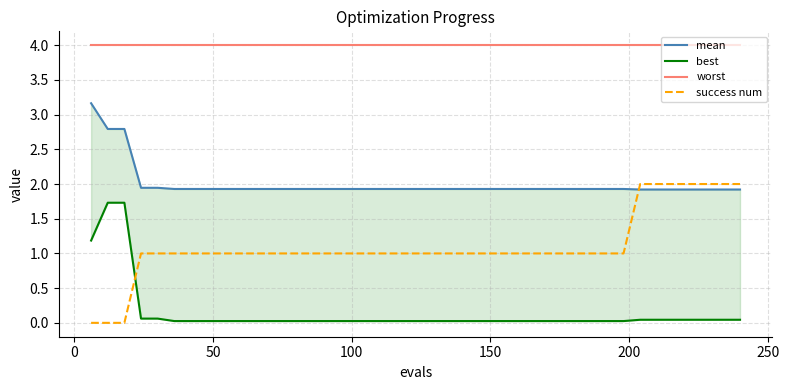

Is this an area chart (filled region under the line)?

No